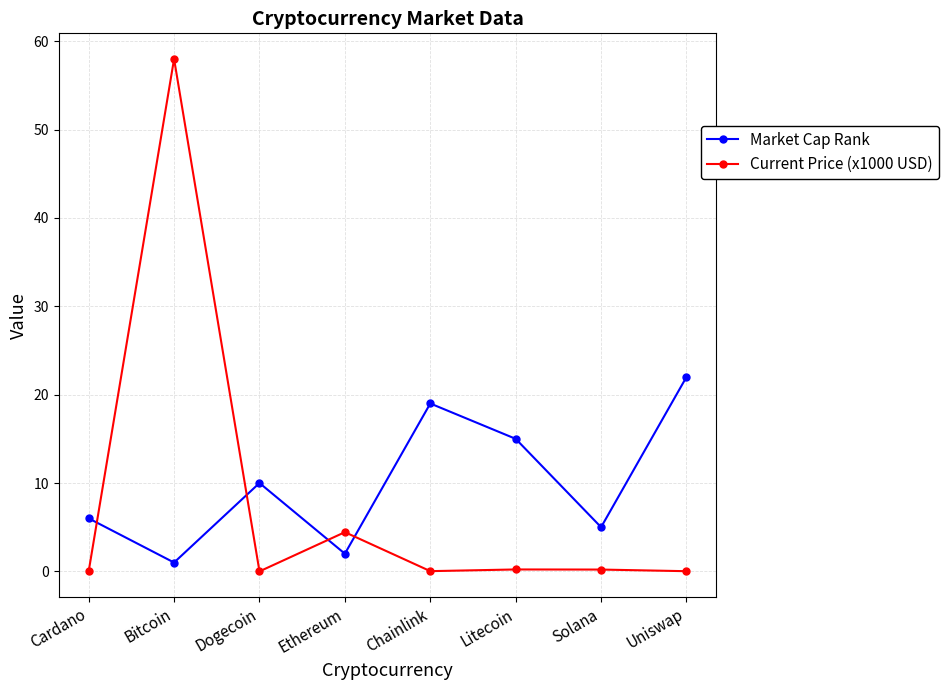

What is the maximum value shown in the chart?

58.0